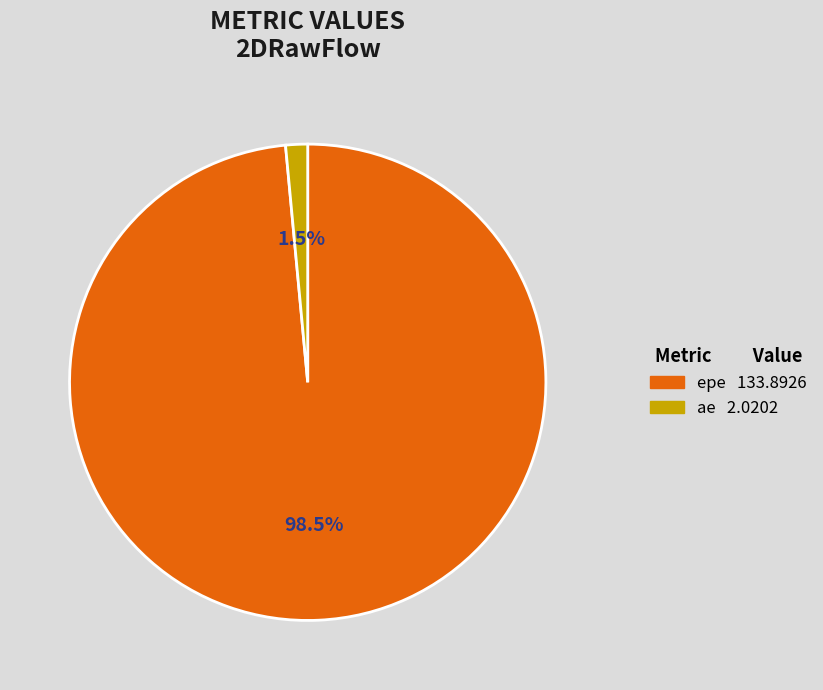

Between epe and ae, which is larger?

epe